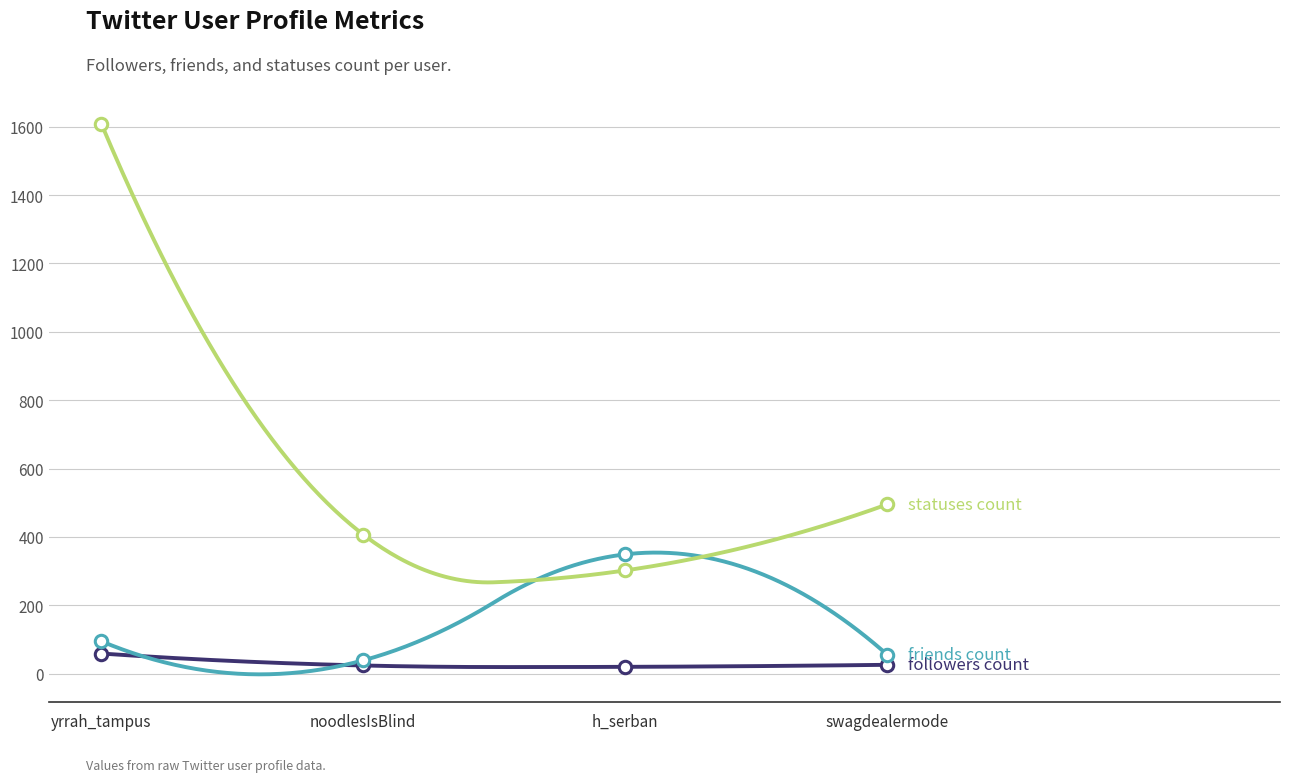

At which category is the sum across all series the highest?

yrrah_tampus